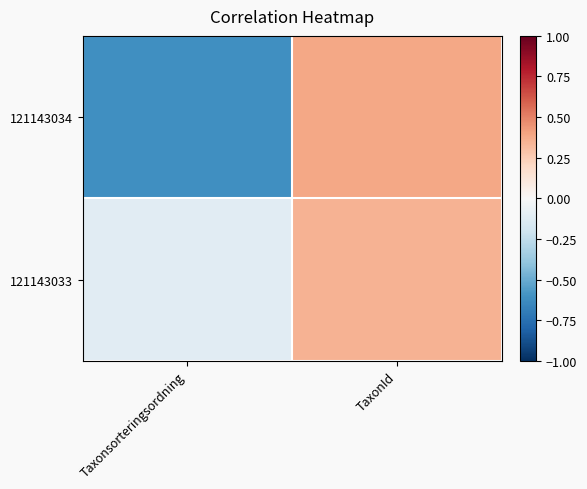

Which series has the largest total across all categories?

121143033